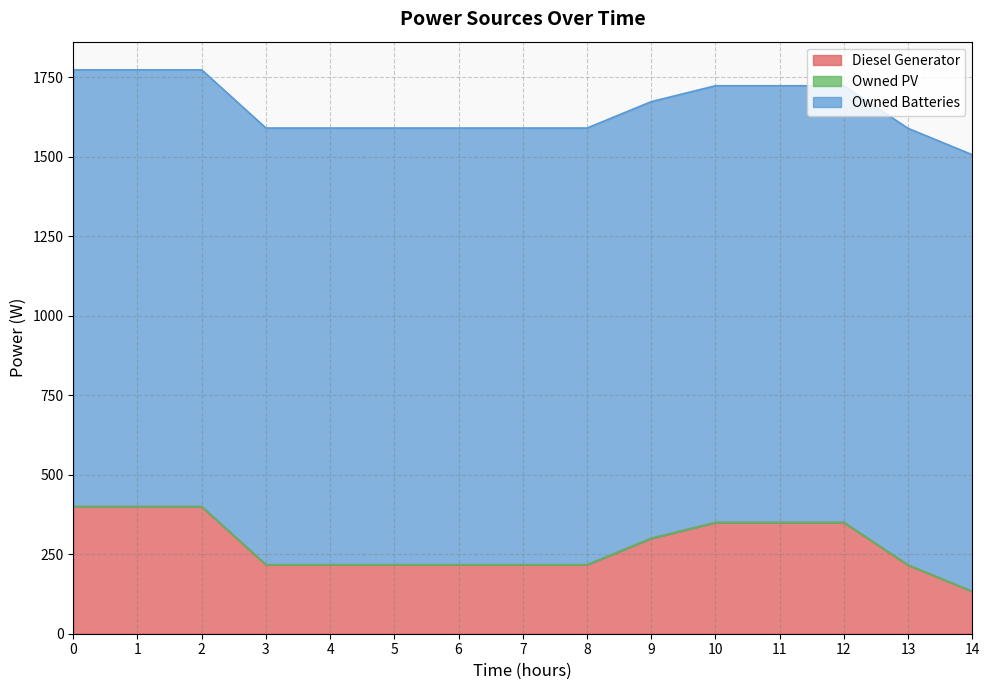

What value does the Owned Batteries series have at 11?

1374